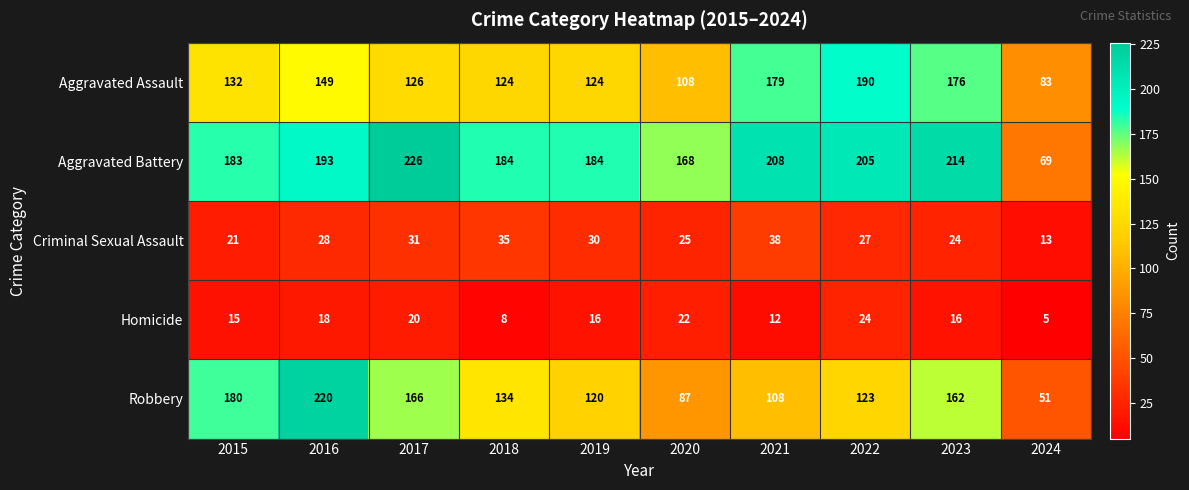

How many data points in Aggravated Battery are less than 193?

5